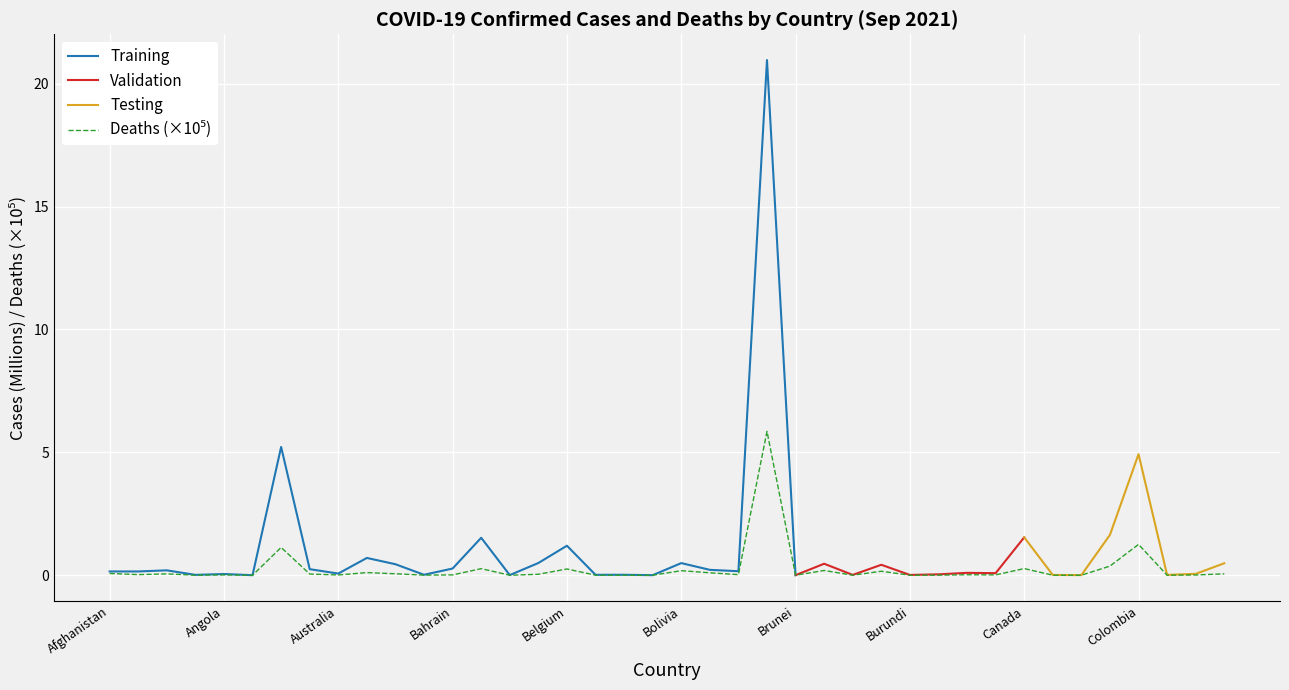

Between Bahrain and Barbados, which is larger?

Bahrain